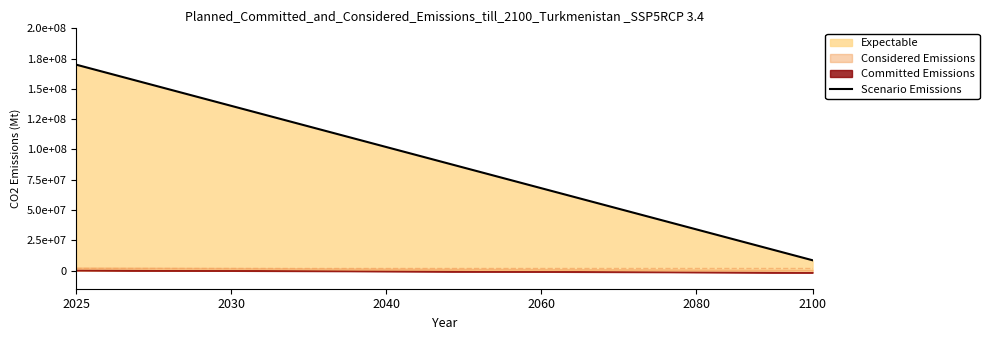

At which label does the data first exceed 93500000?

2025